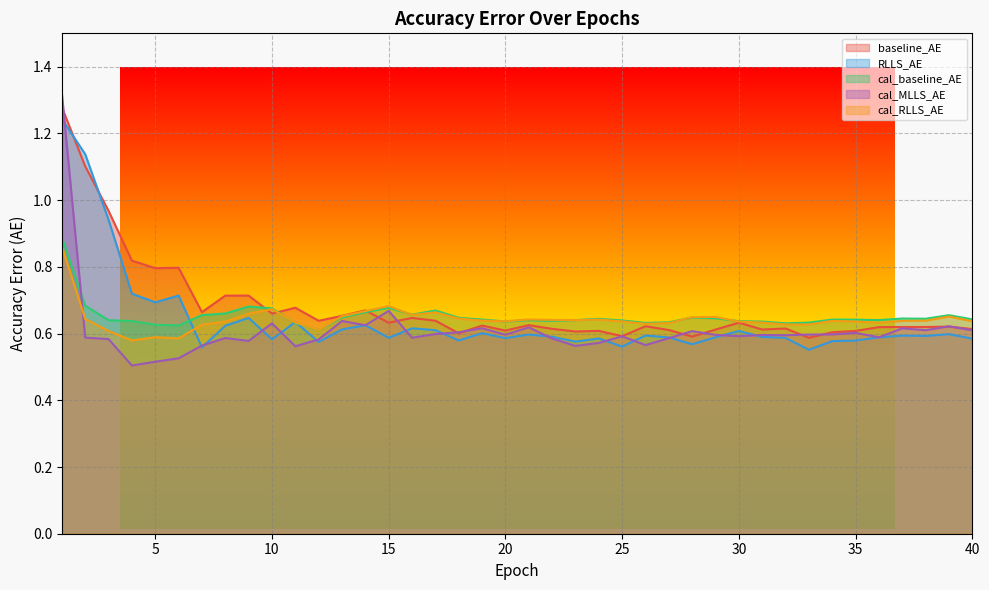

True or false: baseline_AE has a value of 0.6 at 22.

True